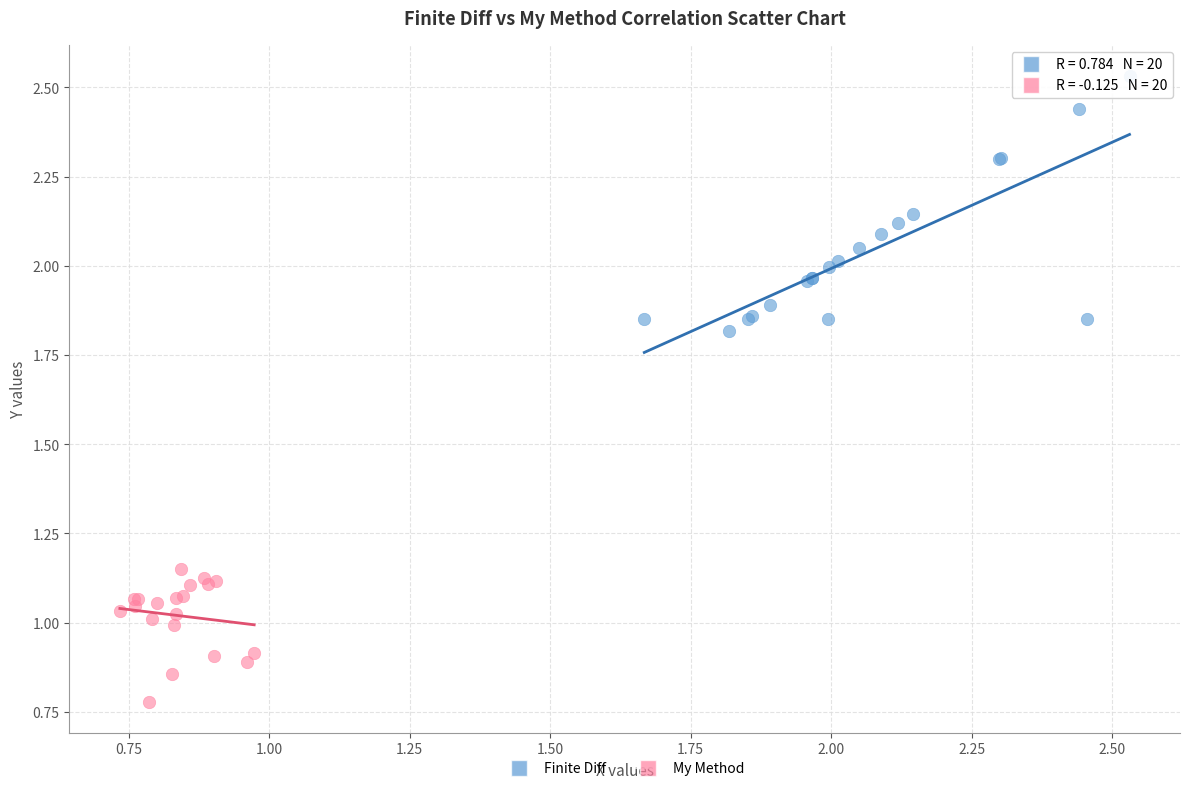

Which series has the widest spread of Y values?

Finite Diff